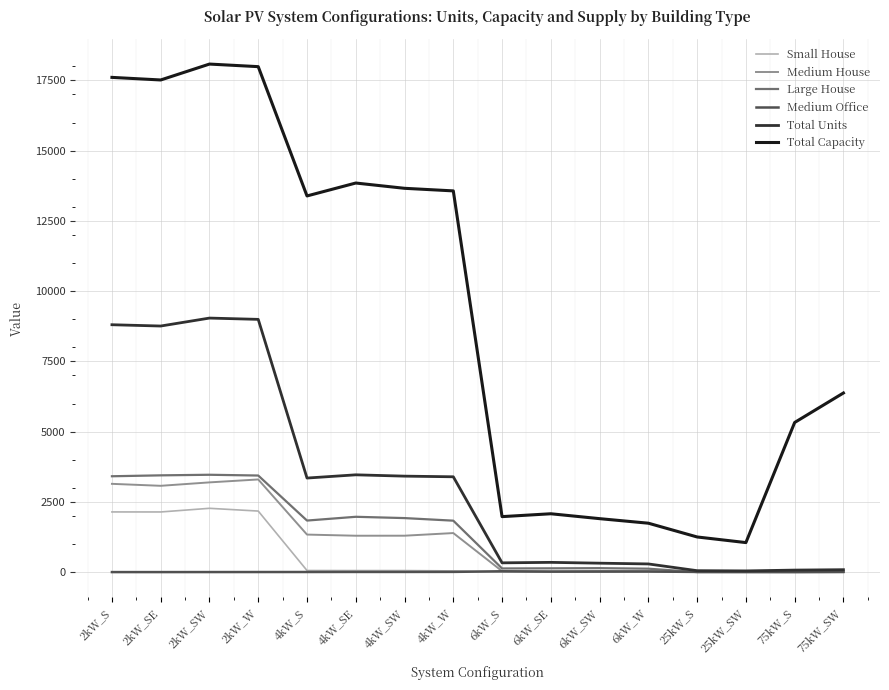

True or false: Large House has more than 1 points higher than both neighbors.

True